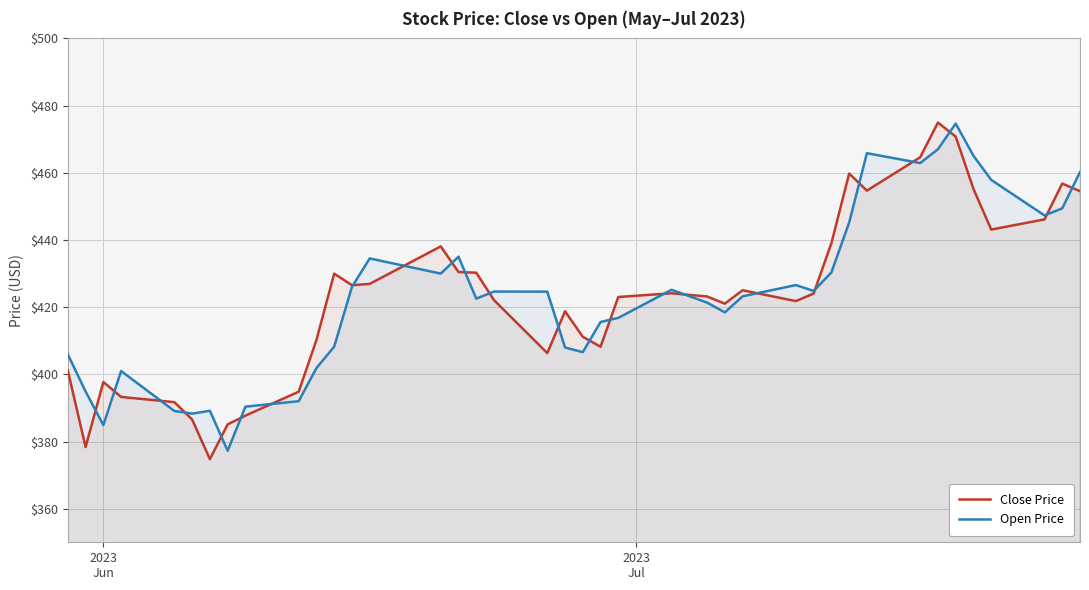

How many values in the Close Price series exceed 424?

20